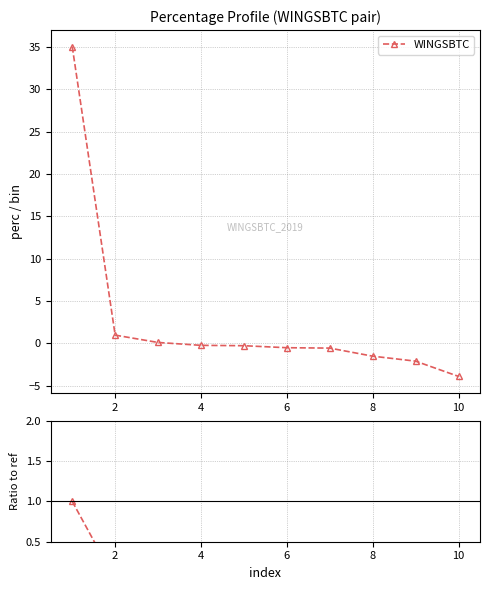

True or false: the data has more than 0 interior local peaks.

False